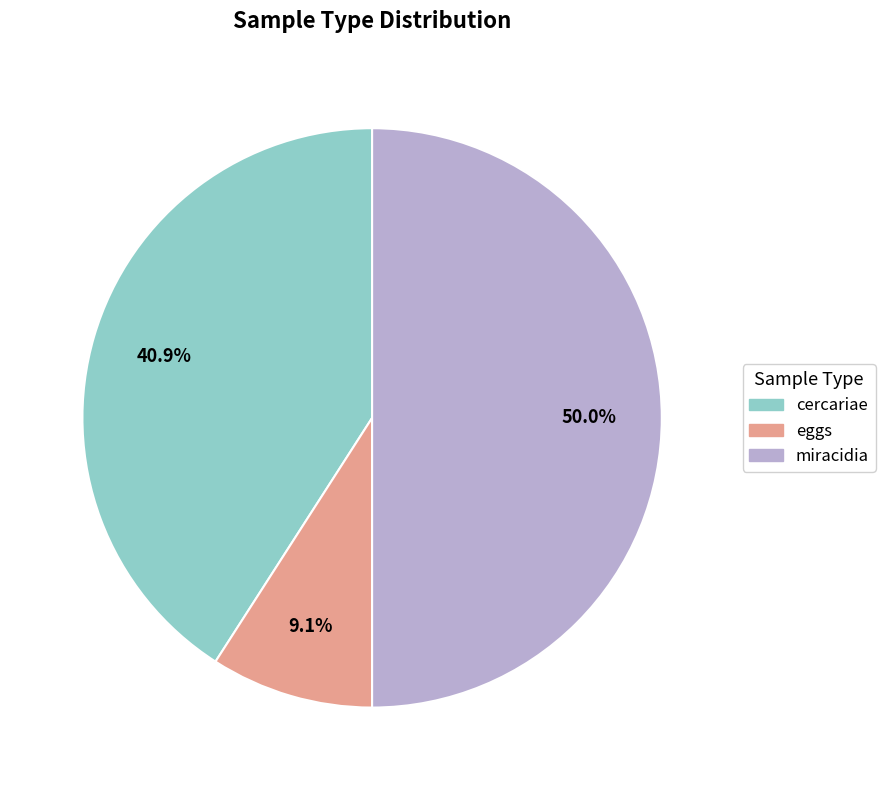

Is cercariae the majority of the pie?

No